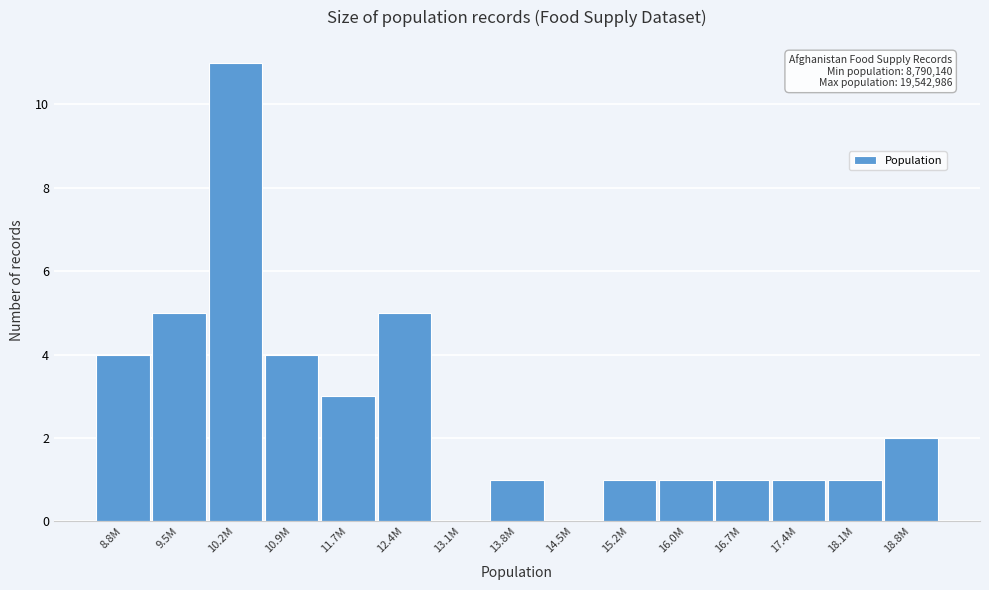

Reading right to left, extract all data points from this chart.

18.8M=2	18.1M=1	17.4M=1	16.7M=1	16.0M=1	15.2M=1	14.5M=0	13.8M=1	13.1M=0	12.4M=5	11.7M=3	10.9M=4	10.2M=11	9.5M=5	8.8M=4